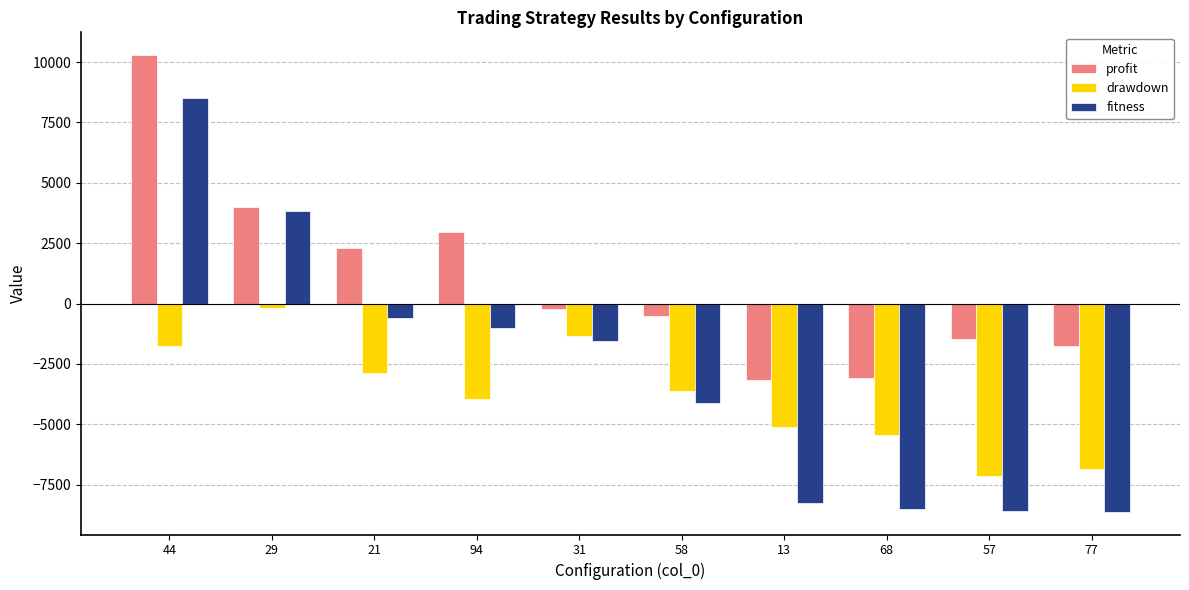

True or false: fitness has a value of -6002.6 at 57.

False